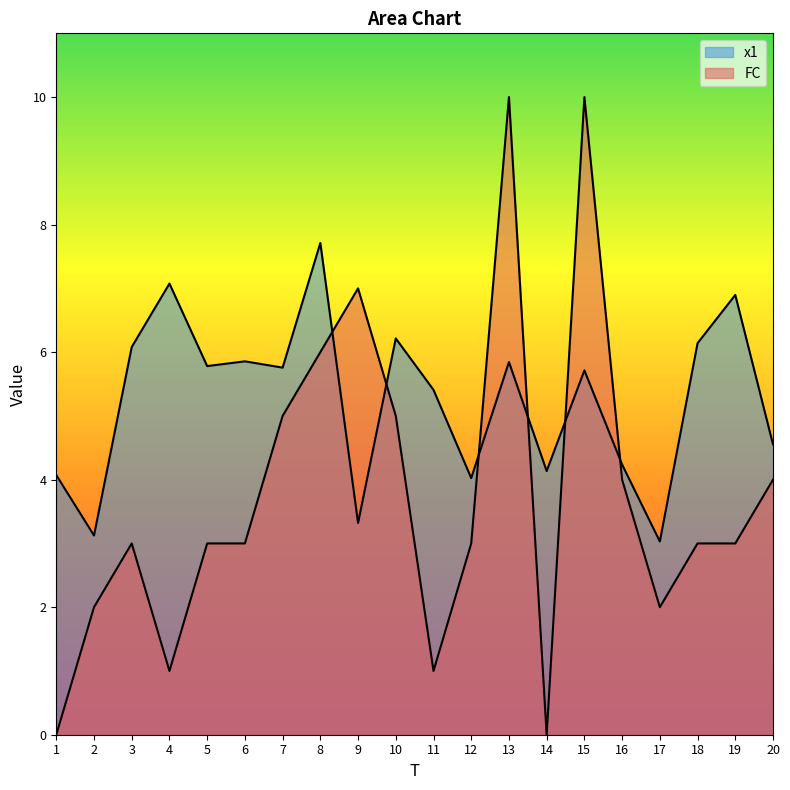

Reading left to right, transcribe all the data shown in this chart.

x1: 1=4.1	2=3.1	3=6.1	4=7.1	5=5.8	6=5.9	7=5.8	8=7.7	9=3.3	10=6.2	11=5.4	12=4.0	13=5.8	14=4.1	15=5.7	16=4.2	17=3.0	18=6.1	19=6.9	20=4.6
FC: 1=0.0	2=2.0	3=3.0	4=1.0	5=3.0	6=3.0	7=5.0	8=6.0	9=7.0	10=5.0	11=1.0	12=3.0	13=10.0	14=0.0	15=10.0	16=4.0	17=2.0	18=3.0	19=3.0	20=4.0